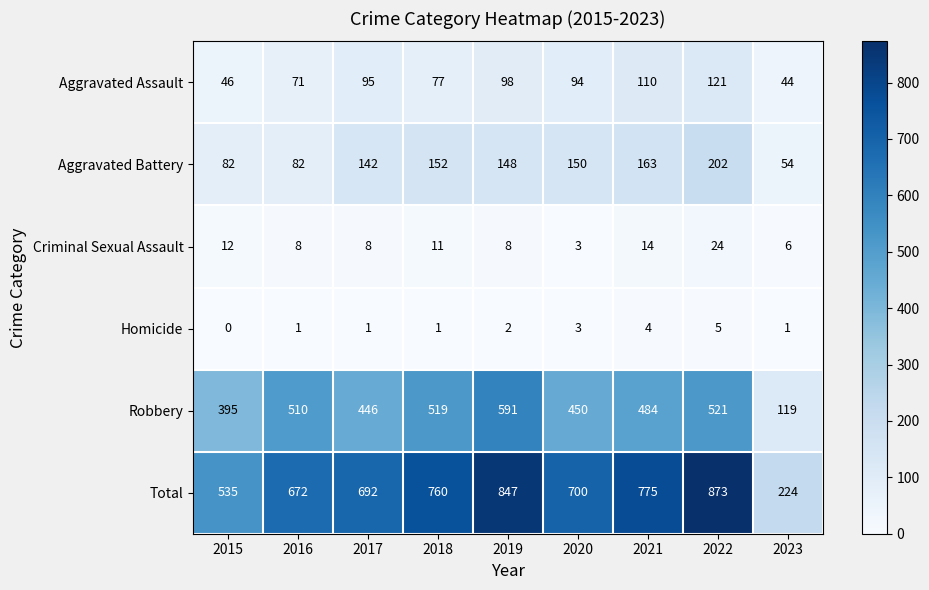

What is the spread (max minus min) of values at 2021?

771